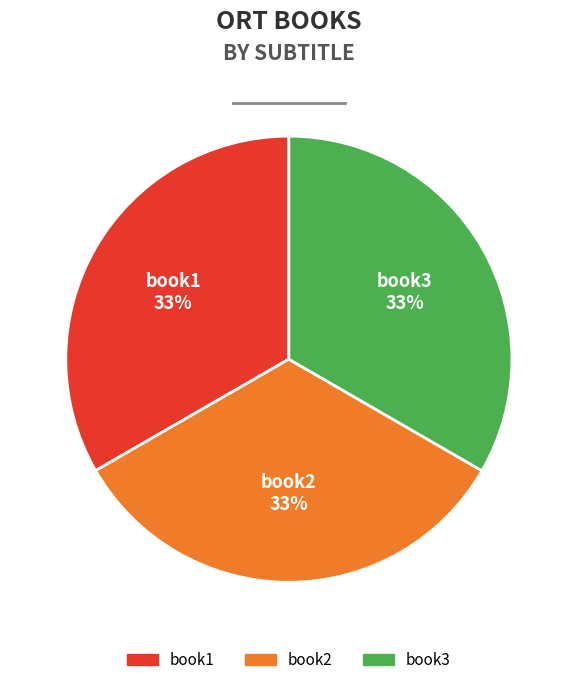

How many slices are in this pie chart?

3